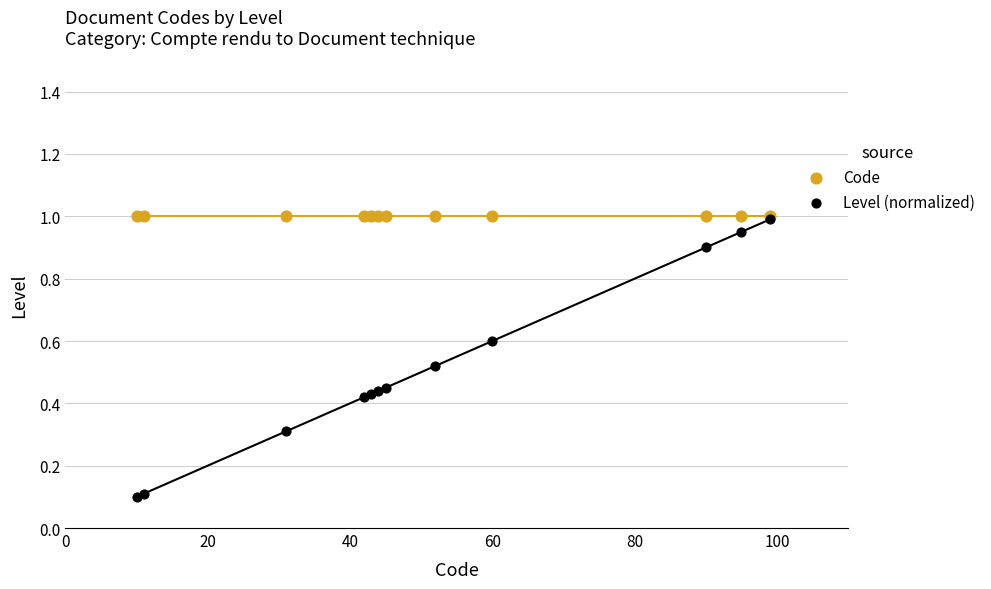

What are all the series names shown in the legend?

Code, Level (normalized)